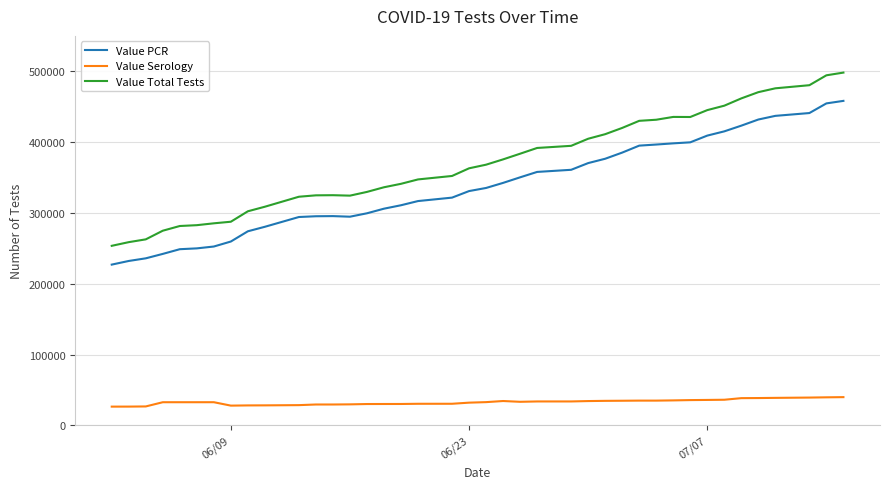

What are all the series names shown in the legend?

Value PCR, Value Serology, Value Total Tests